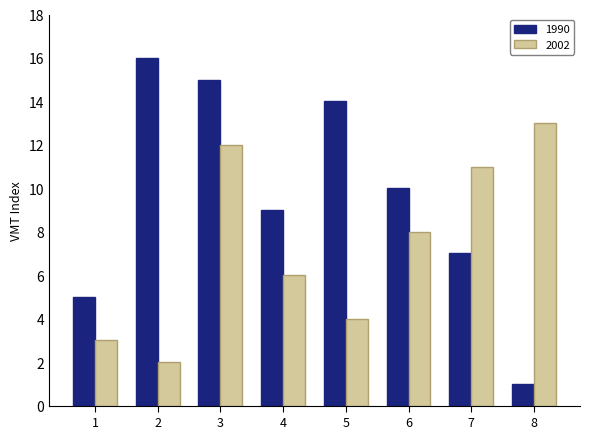

What are all the series names shown in the legend?

1990, 2002